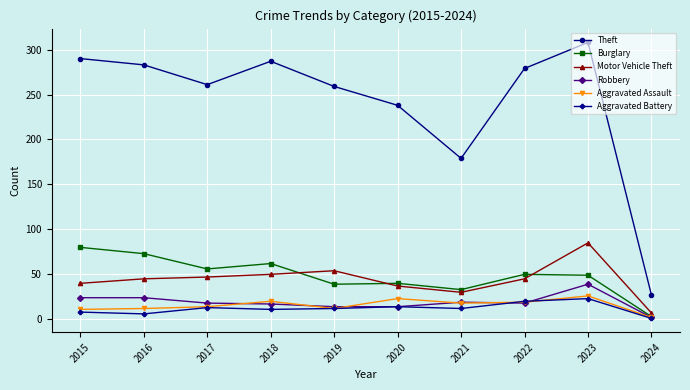

At which category does Burglary reach its first local peak?

2018